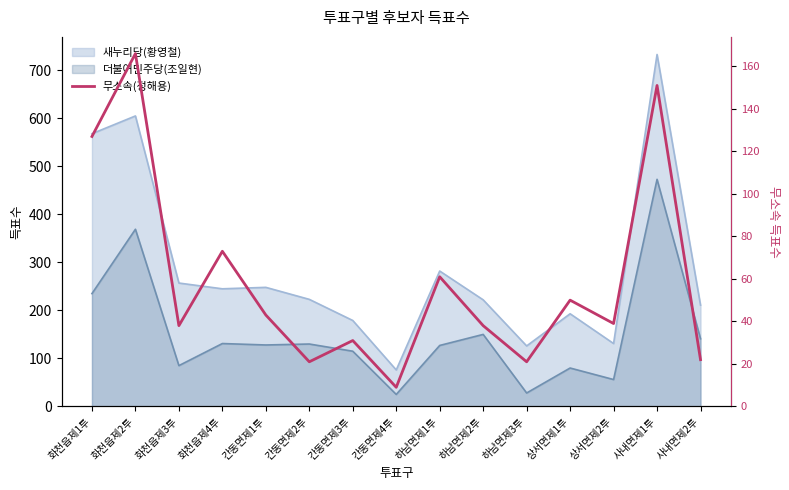

True or false: the data shows 31 at 간동면제2투.

False